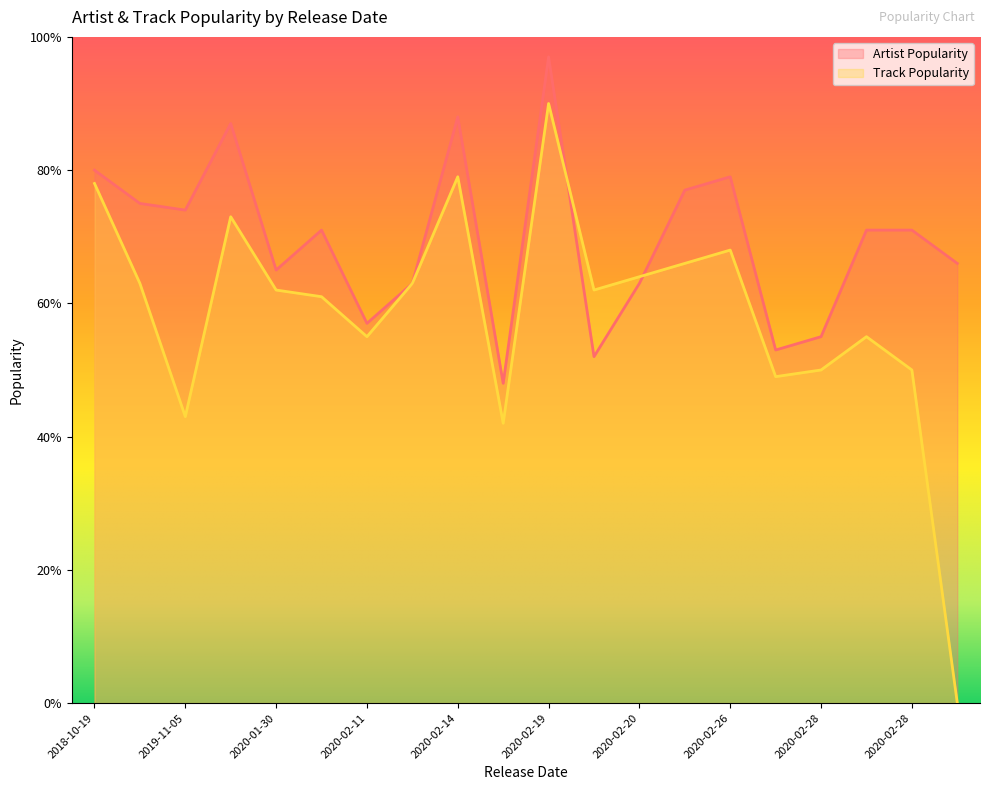

The Artist Popularity series shows 57 at 2020-02-11. True or false?

True